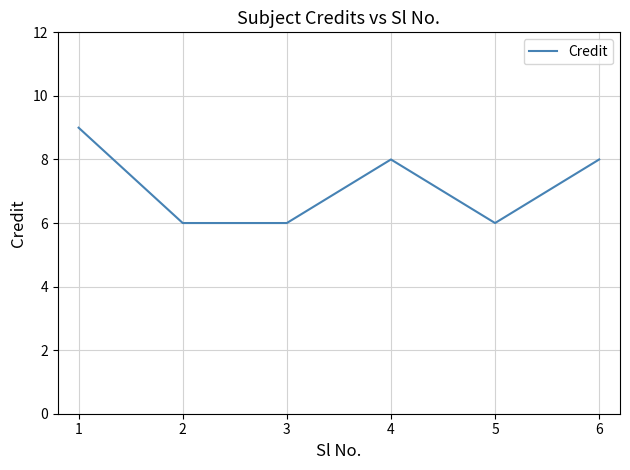

What value does the data have at 2?

6